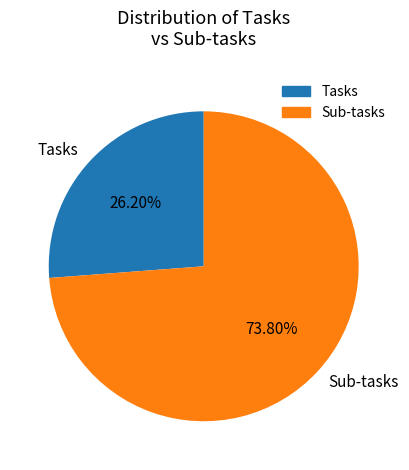

To the nearest percent, what is the difference between the Sub-tasks and Tasks slice percentages?

48%